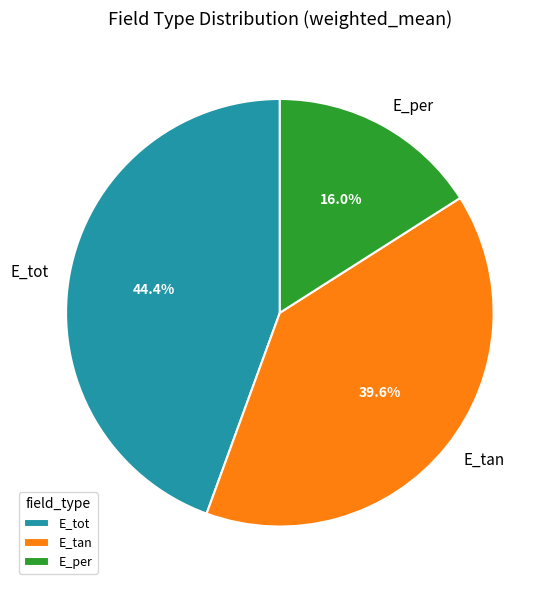

Rank the categories by value from highest to lowest.

E_tot, E_tan, E_per